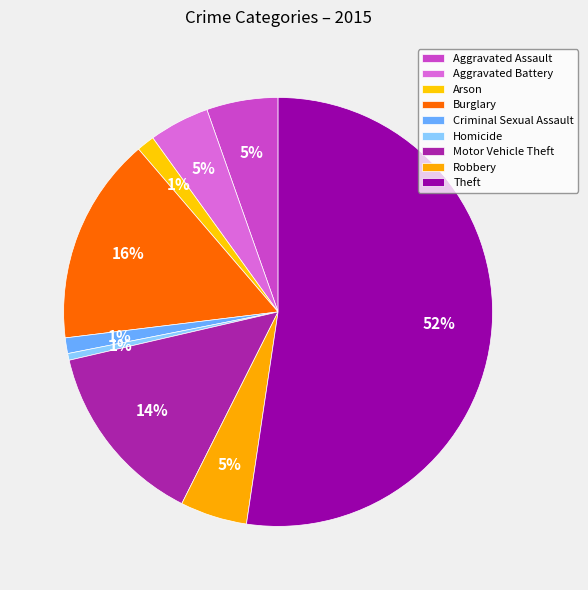

The Homicide slice represents 11% of the pie. True or false?

False